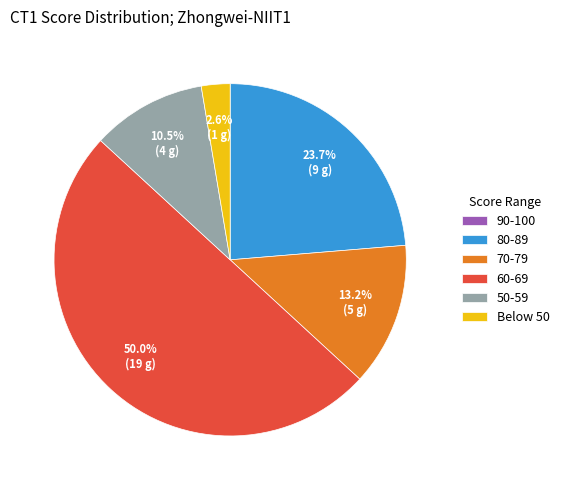

Approximately how many times larger is the value at 60-69 compared to 70-79?

3.8